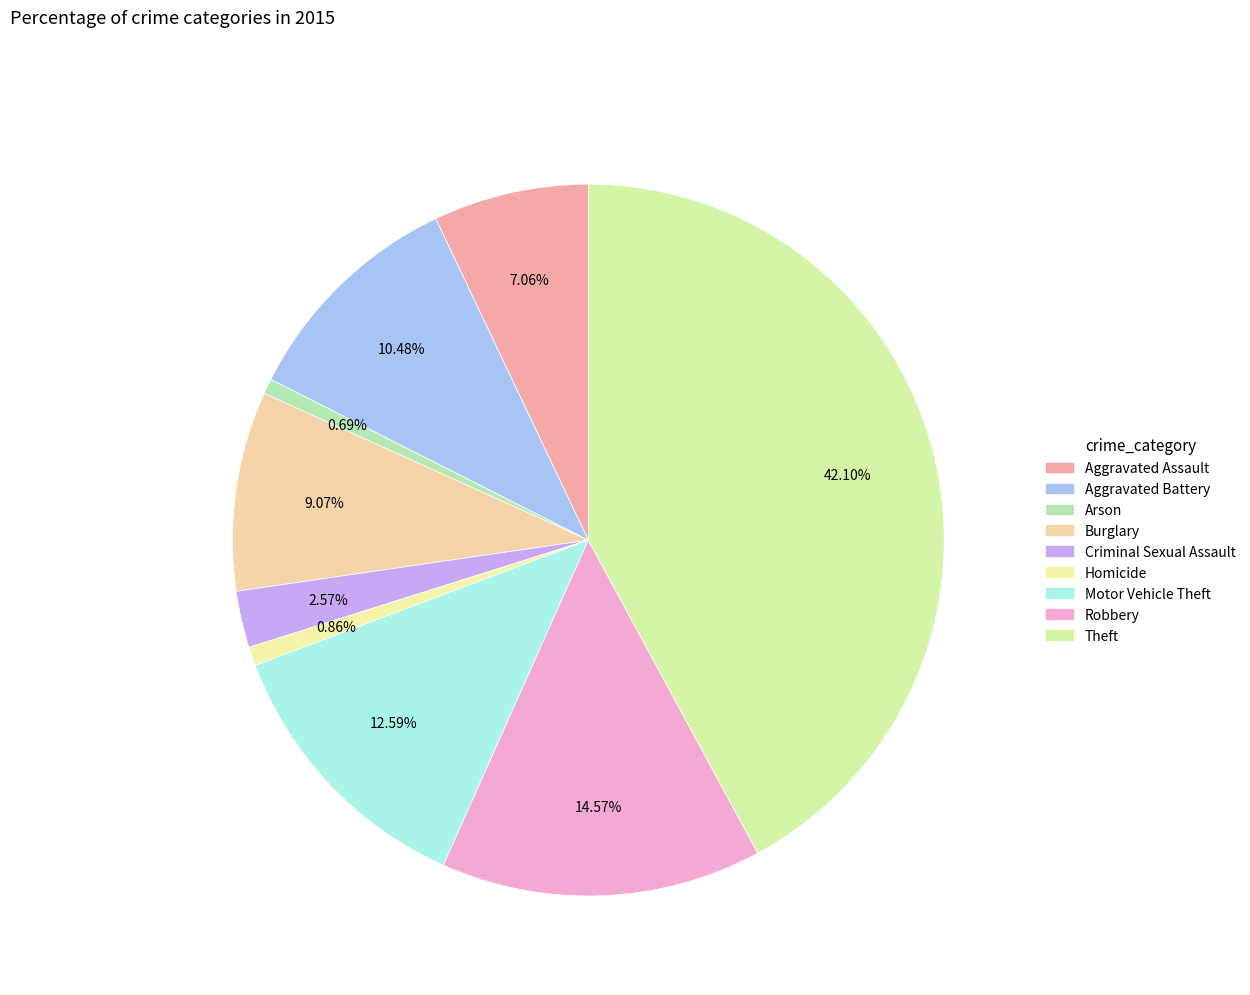

Which has a higher value, Theft or Arson?

Theft